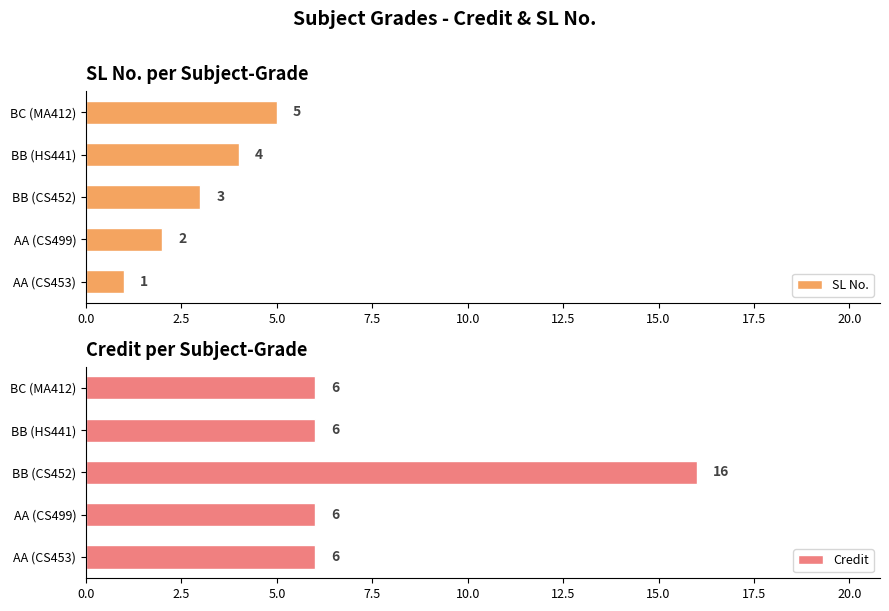

Reading right to left, list all the values displayed in this chart.

SL No.: 5	4	3	2	1
Credit: 6	6	16	6	6